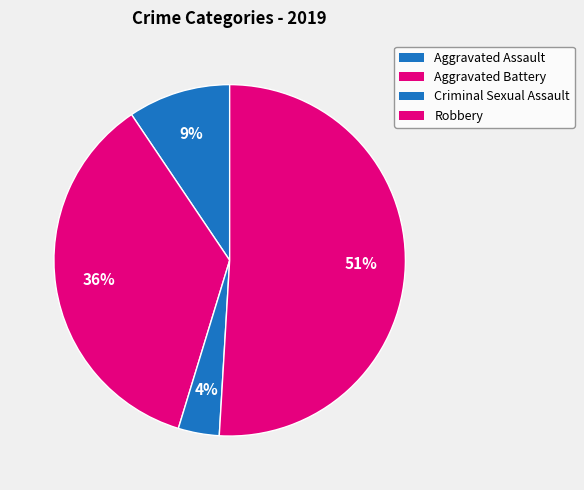

Is there any slice that represents more than half of the pie?

Yes